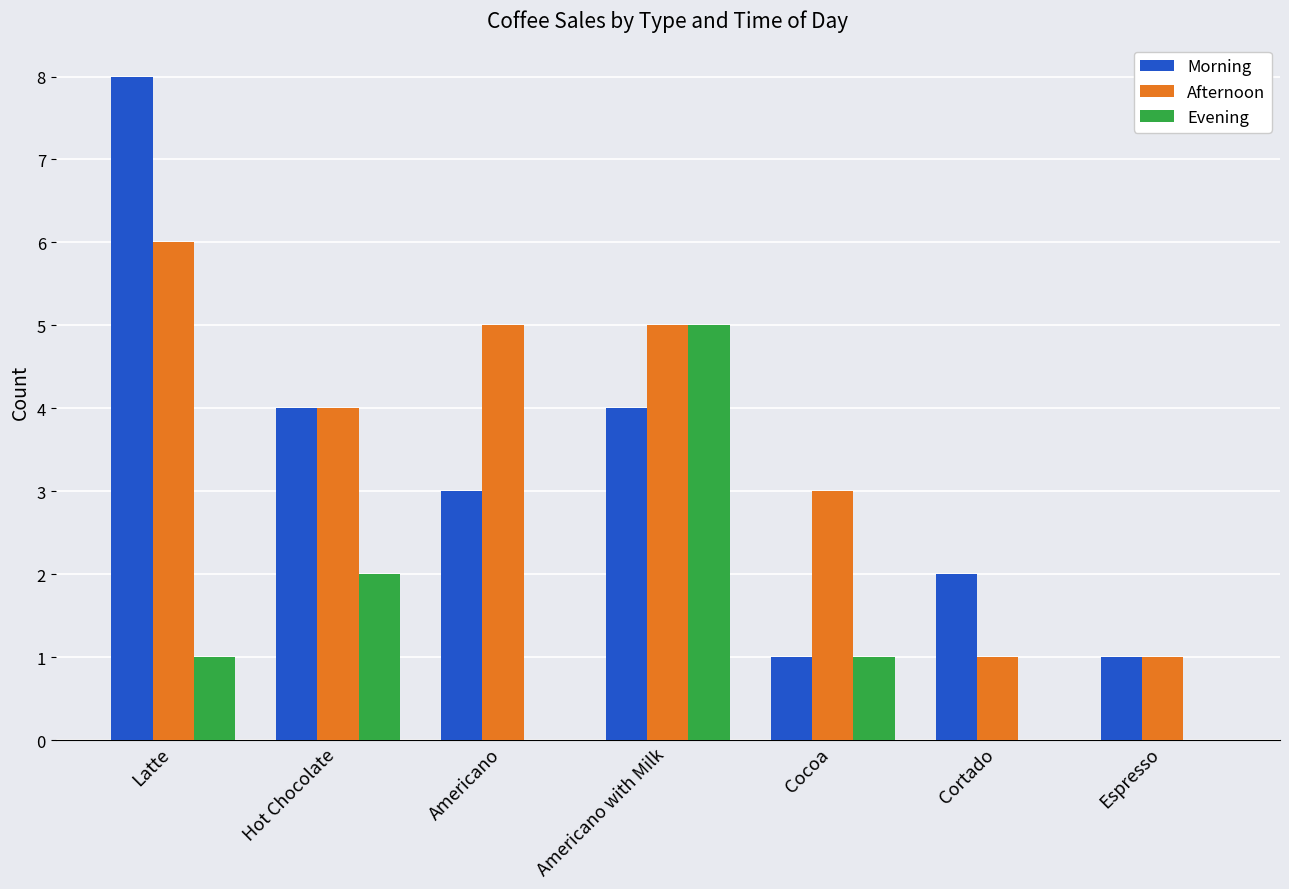

At which label does Evening reach its peak?

Americano with Milk